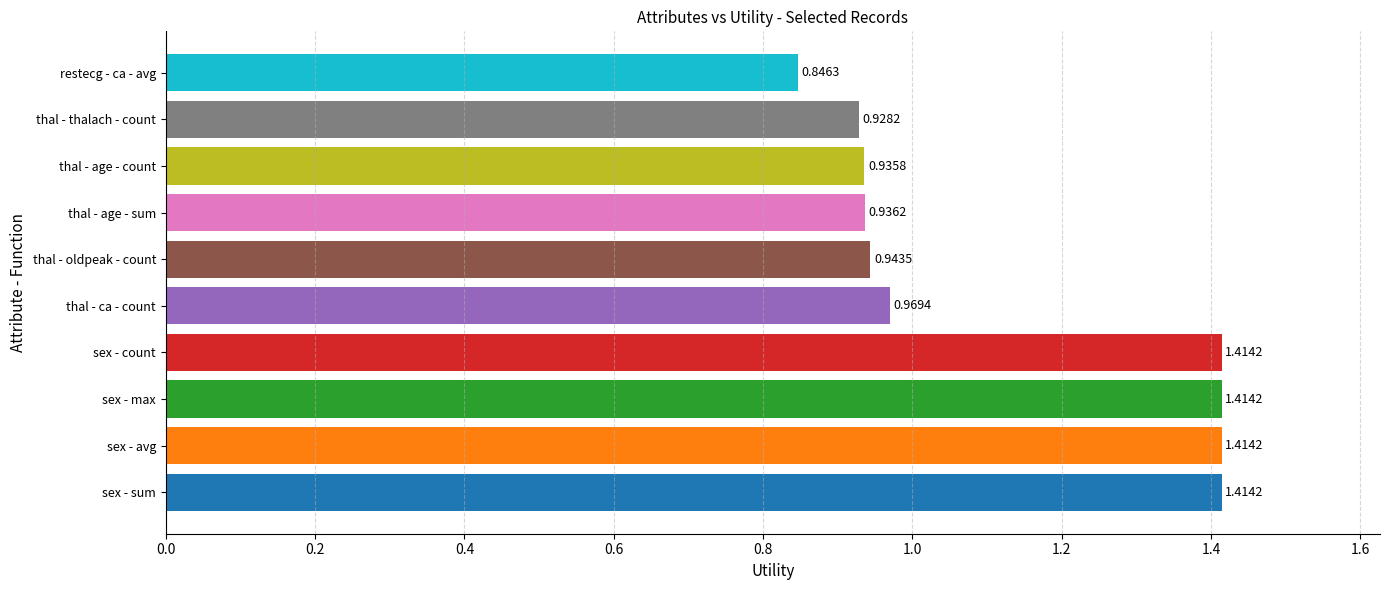

What is the difference between the values at sex - count and thal - oldpeak - count?

0.5